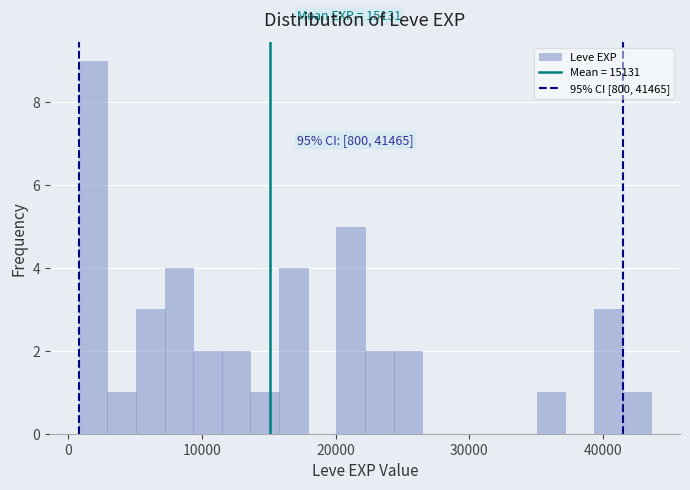

Around what value on the x-axis is the tallest bar? Give the approximate position of its centre, as read against the axis.

2000